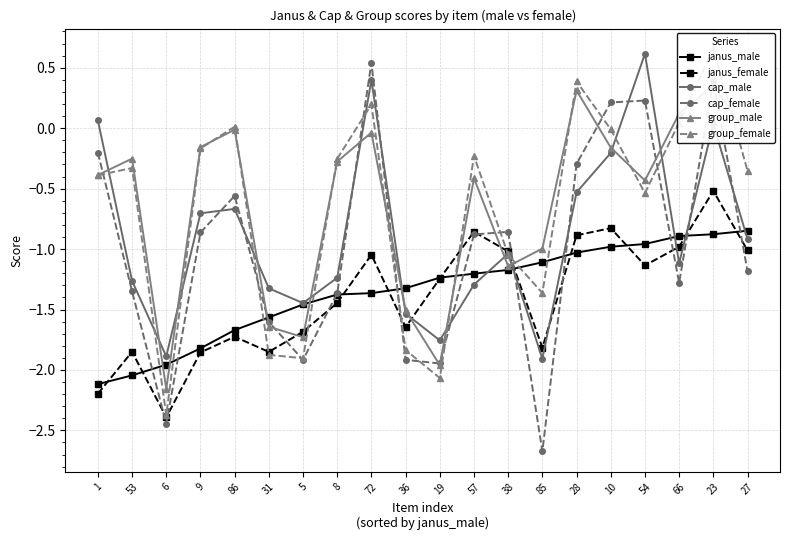

What is the total value across all series at 10?

-2.0